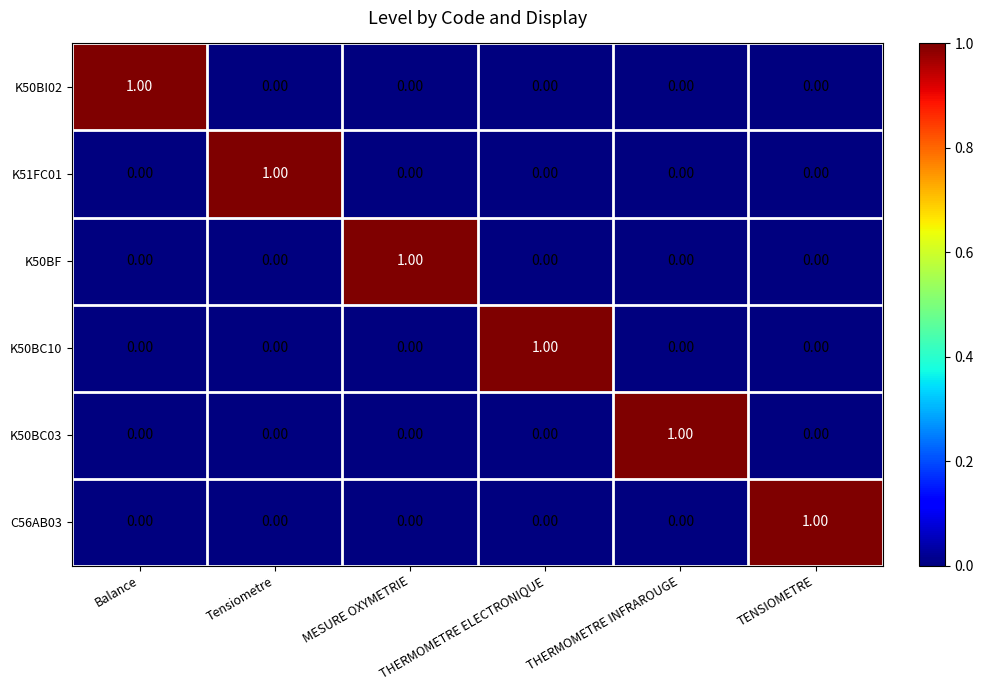

Reading left to right, what are all the values shown in this chart?

K50BI02: Balance=1	Tensiometre=0	MESURE OXYMETRIE=0	THERMOMETRE ELECTRONIQUE=0	THERMOMETRE INFRAROUGE=0	TENSIOMETRE=0
K51FC01: Balance=0	Tensiometre=1	MESURE OXYMETRIE=0	THERMOMETRE ELECTRONIQUE=0	THERMOMETRE INFRAROUGE=0	TENSIOMETRE=0
K50BF: Balance=0	Tensiometre=0	MESURE OXYMETRIE=1	THERMOMETRE ELECTRONIQUE=0	THERMOMETRE INFRAROUGE=0	TENSIOMETRE=0
K50BC10: Balance=0	Tensiometre=0	MESURE OXYMETRIE=0	THERMOMETRE ELECTRONIQUE=1	THERMOMETRE INFRAROUGE=0	TENSIOMETRE=0
K50BC03: Balance=0	Tensiometre=0	MESURE OXYMETRIE=0	THERMOMETRE ELECTRONIQUE=0	THERMOMETRE INFRAROUGE=1	TENSIOMETRE=0
C56AB03: Balance=0	Tensiometre=0	MESURE OXYMETRIE=0	THERMOMETRE ELECTRONIQUE=0	THERMOMETRE INFRAROUGE=0	TENSIOMETRE=1